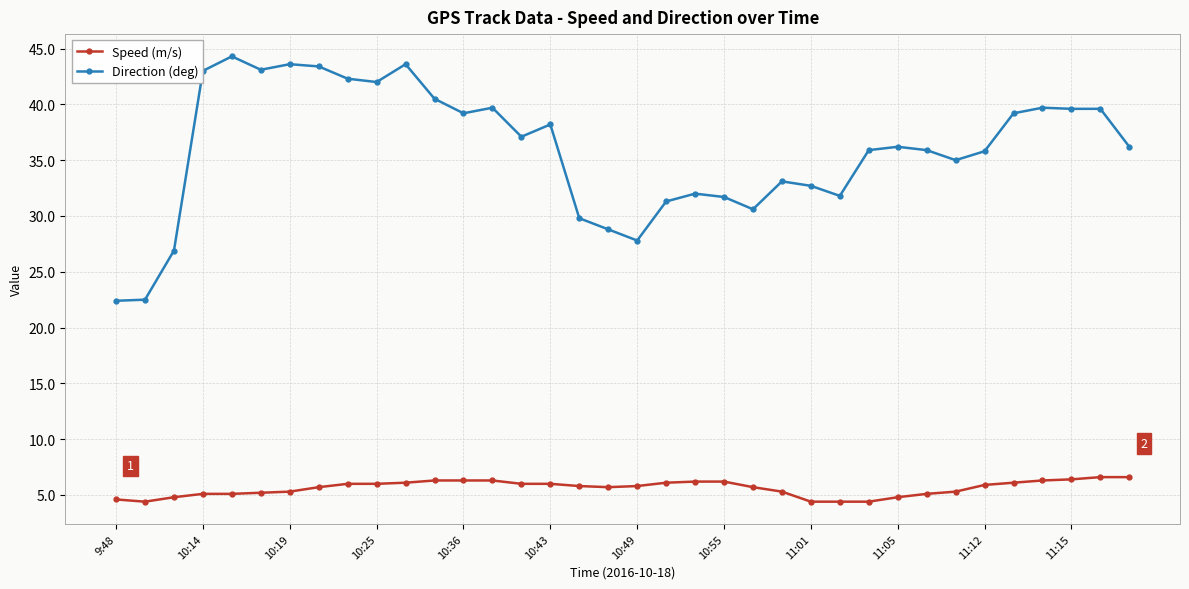

Rank the series by their average value, from highest to lowest.

Direction (deg), Speed (m/s)